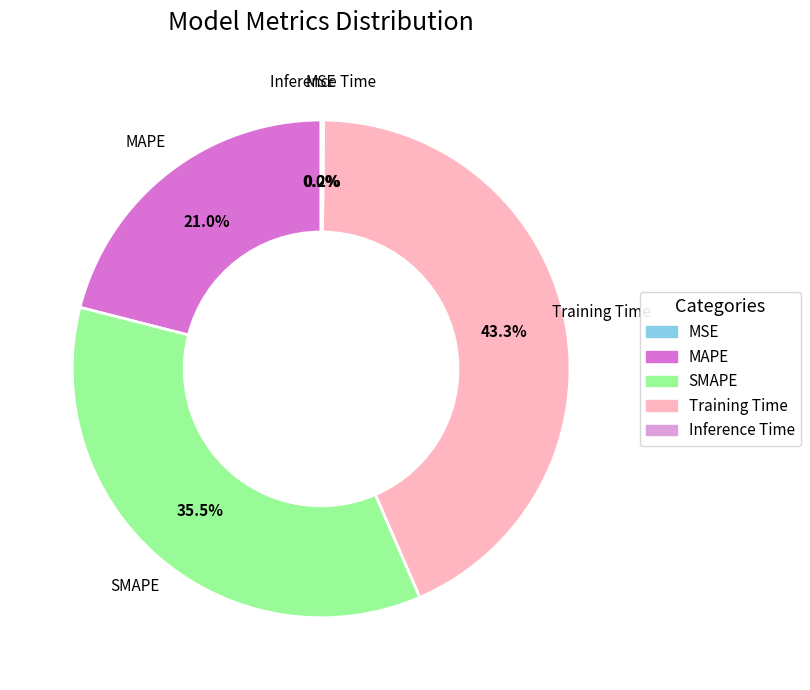

What is the largest slice in the pie chart?

Training Time